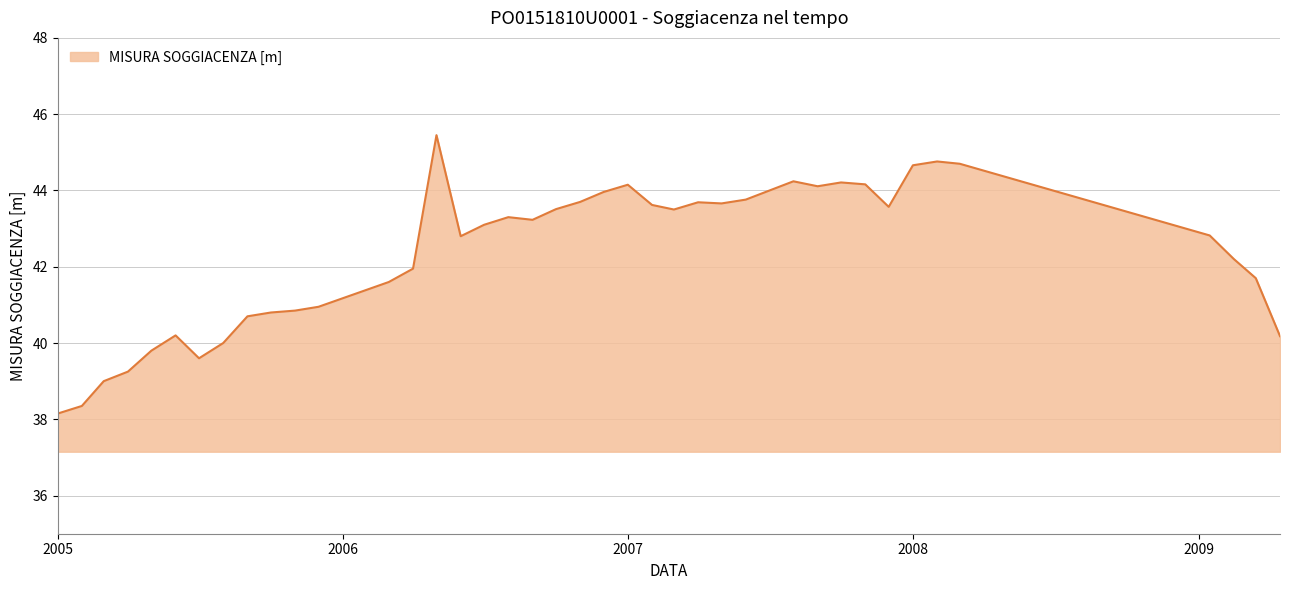

What is the difference between the maximum and minimum values?

7.3